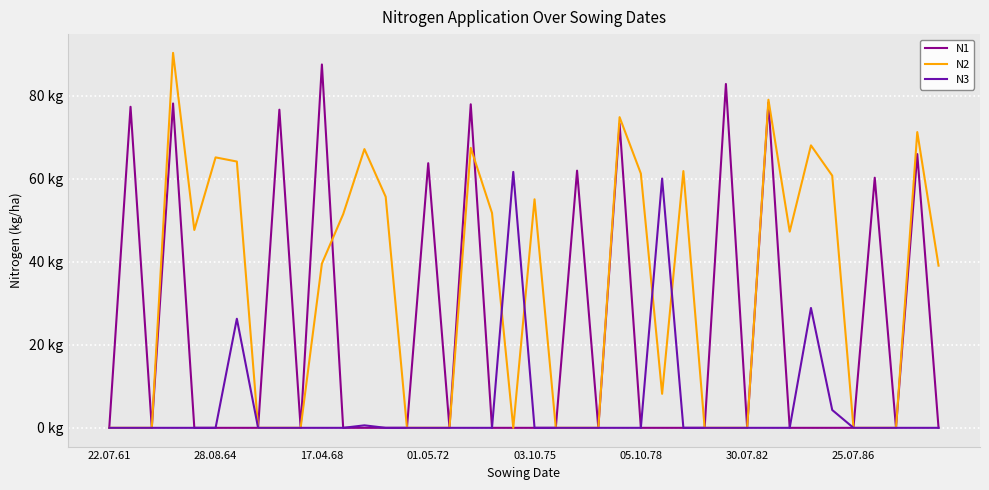

Rank the series by their maximum value, from lowest to highest.

N3, N1, N2